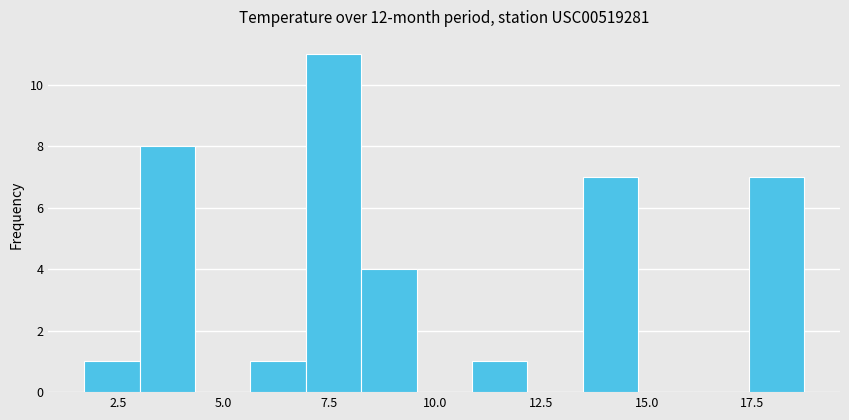

Around what value on the x-axis is the tallest bar? Give the approximate position of its centre, as read against the axis.

7.5